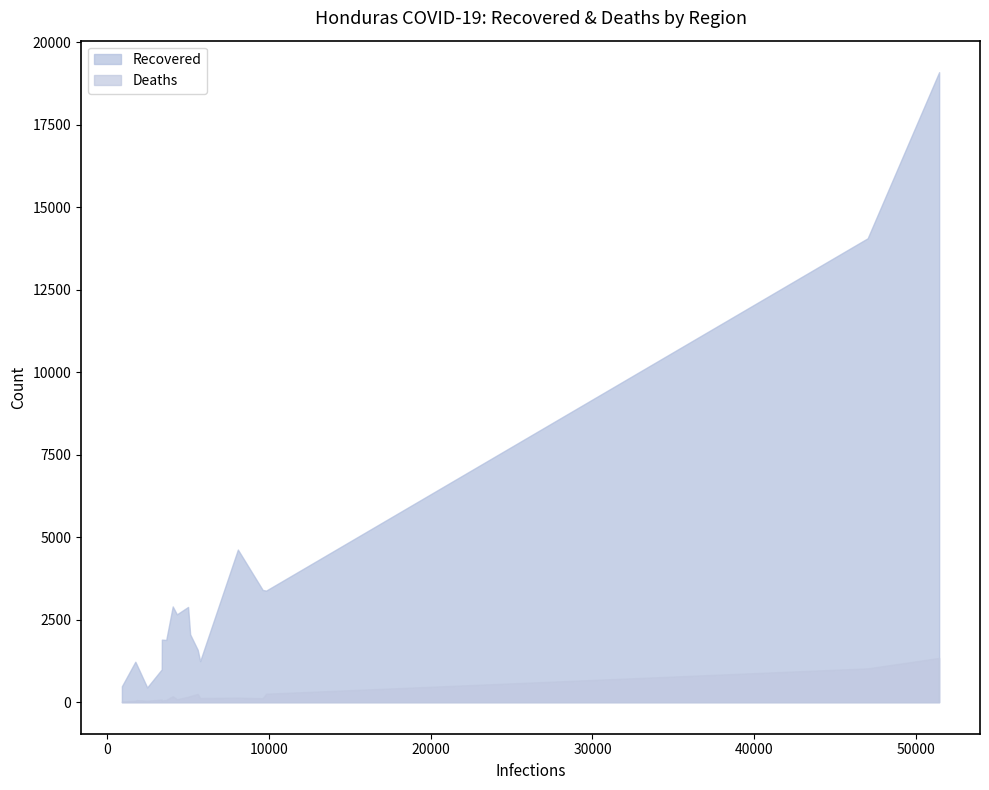

How many data points in Infections are less than 4993?

9